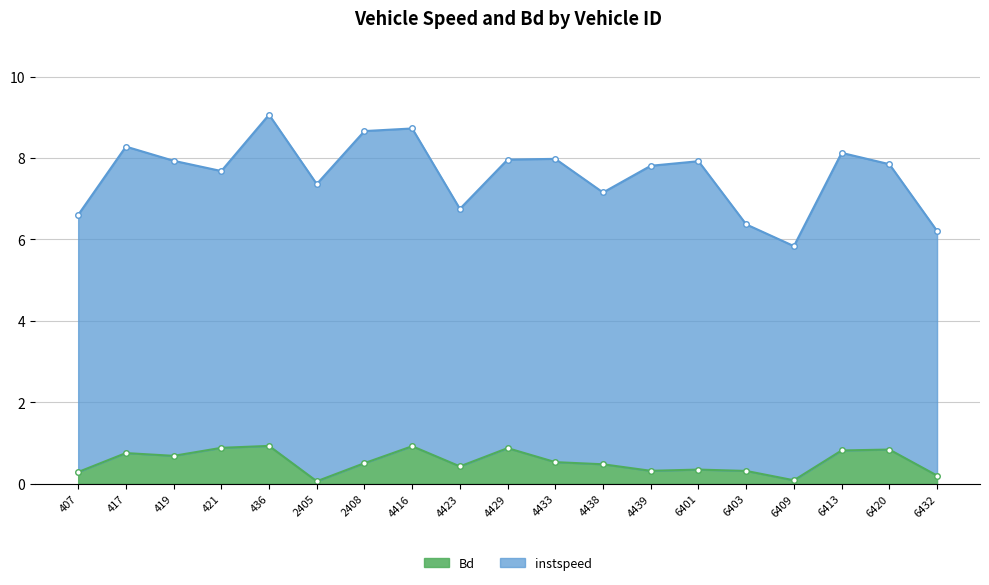

What is the difference between the values at 6403 and 4433?

0.2